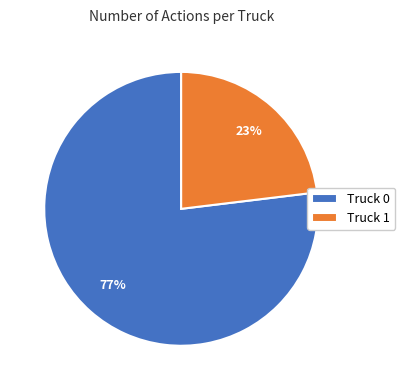

Do Truck 0 and Truck 1 together represent more than half of the pie?

Yes